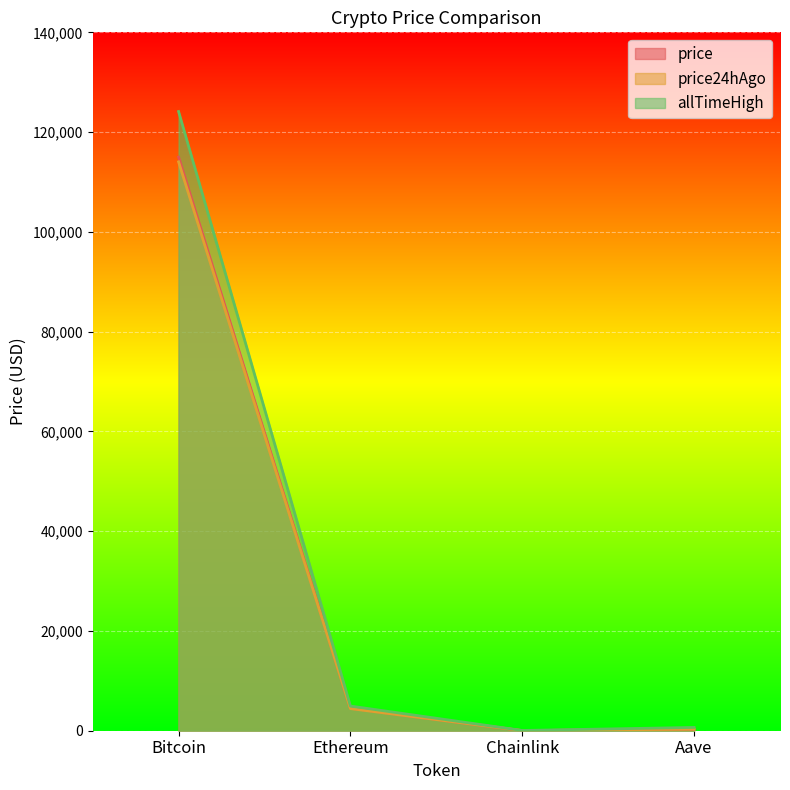

True or false: allTimeHigh and price cross at least once.

False